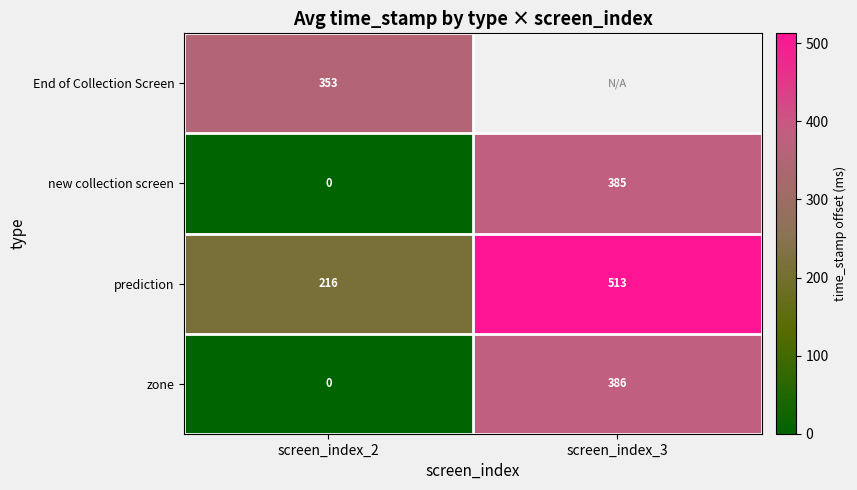

What is the difference between the maximum and minimum values in the zone series?

386